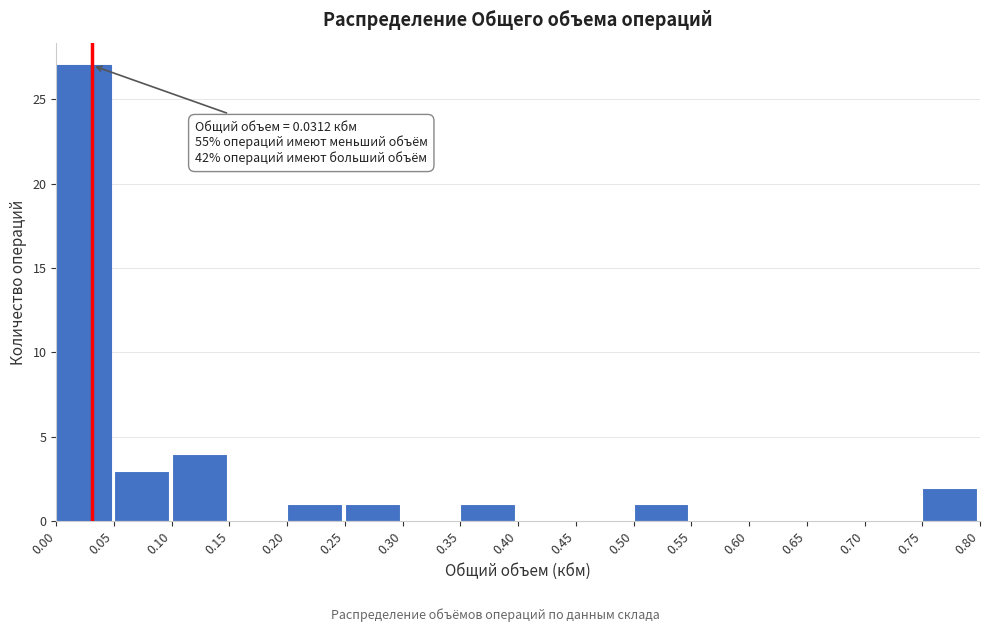

Over which range of the x-axis is the bar tallest?

0.00 to 0.05